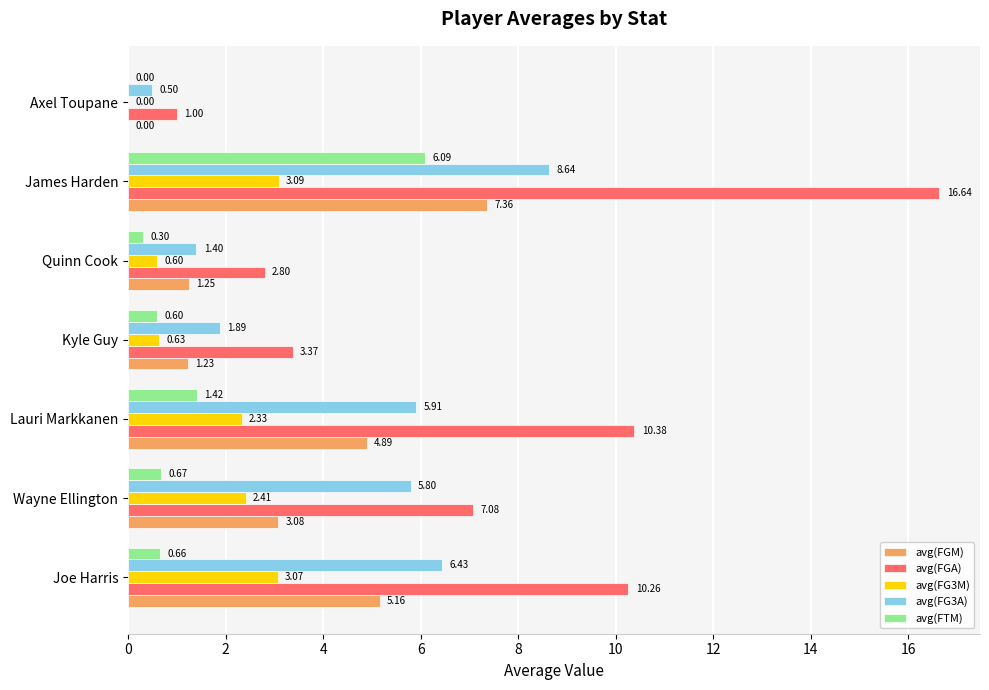

What is the total value across all series at James Harden?

41.8